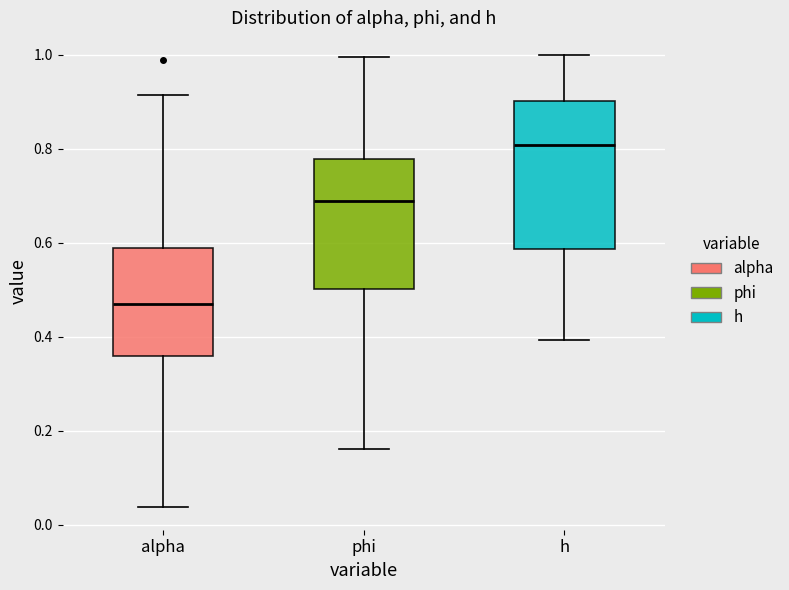

Comparing the boxes themselves (not the whiskers), which one is the tallest?

h